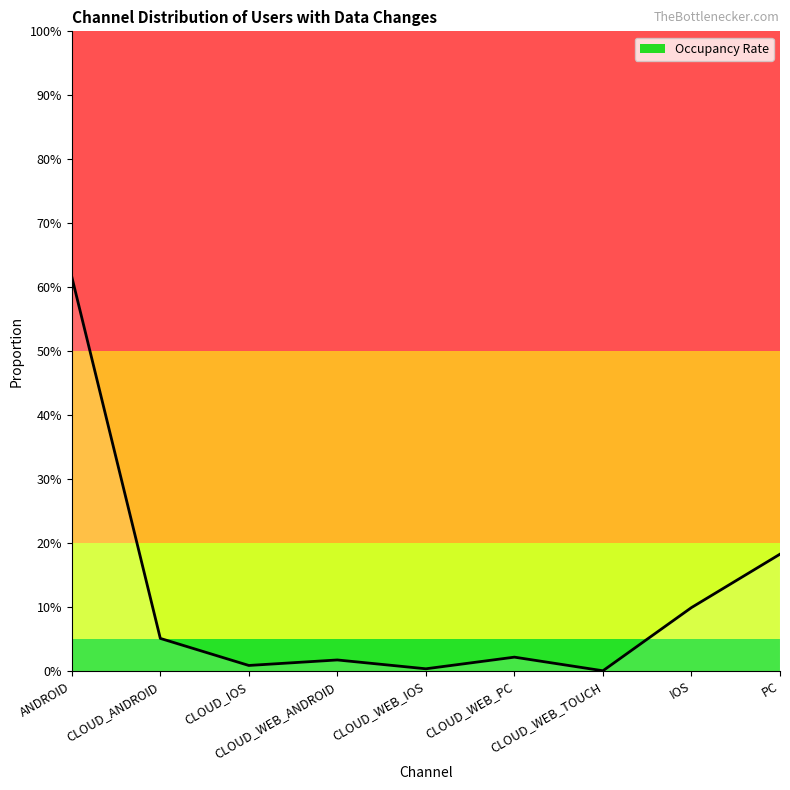

Which category has the lowest value across all series?

CLOUD_WEB_TOUCH